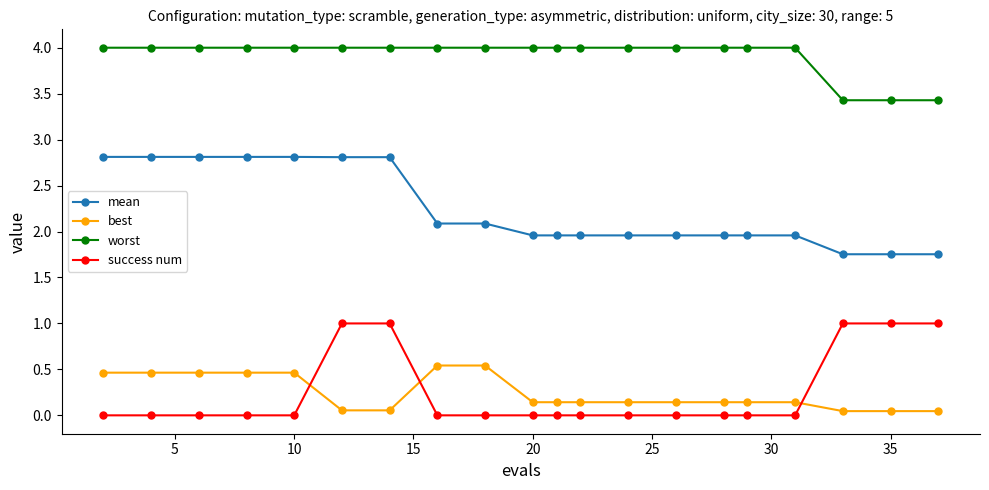

True or false: best and mean intersect in this chart.

False